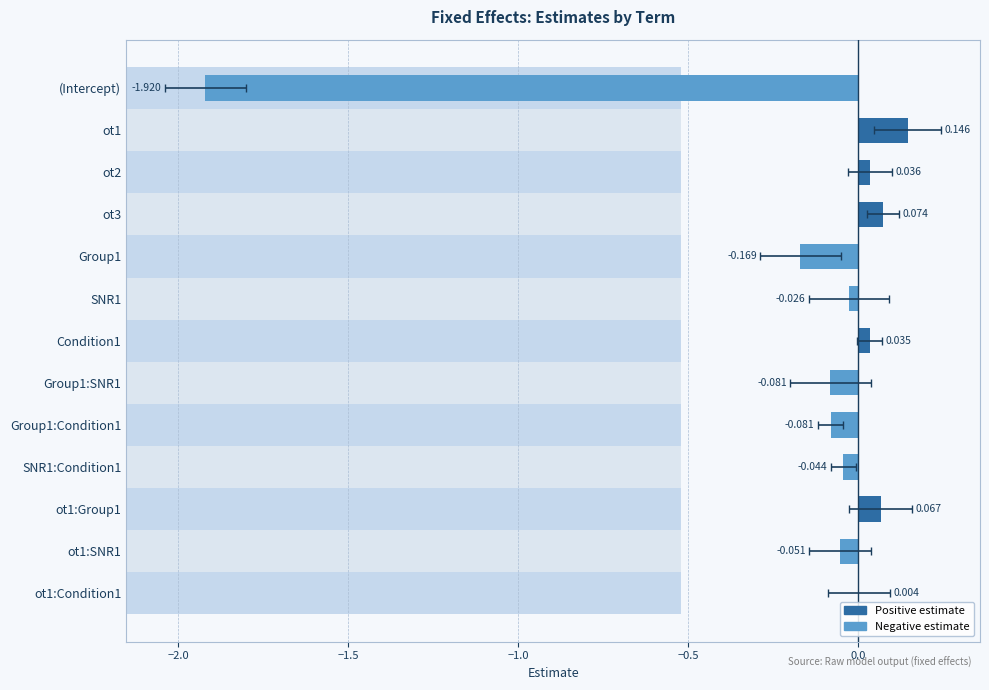

What is the smallest value displayed?

-1.9